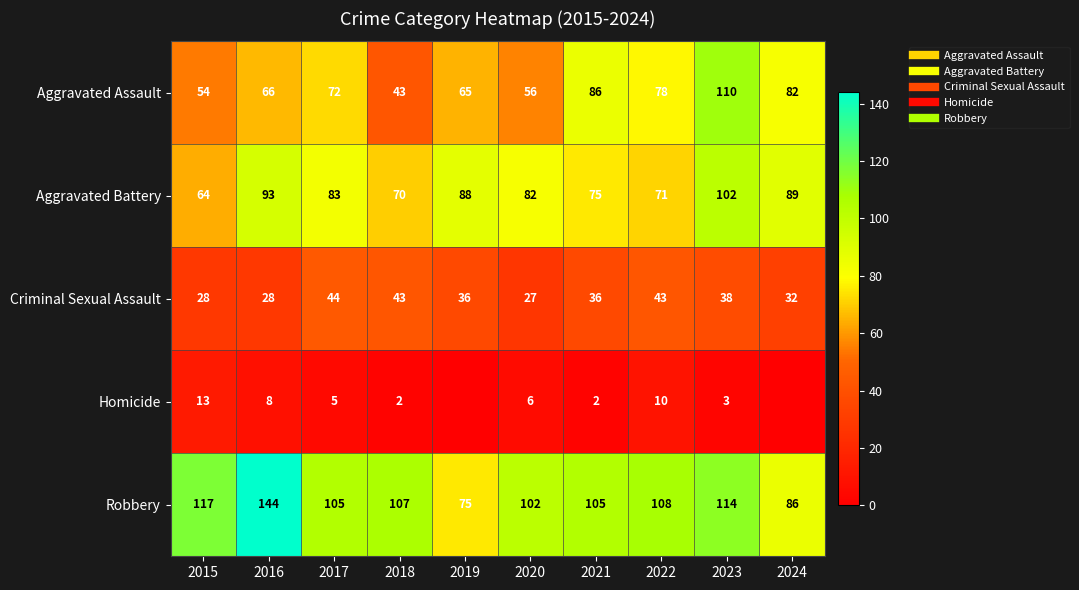

At which label does Aggravated Assault first exceed 72?

2021